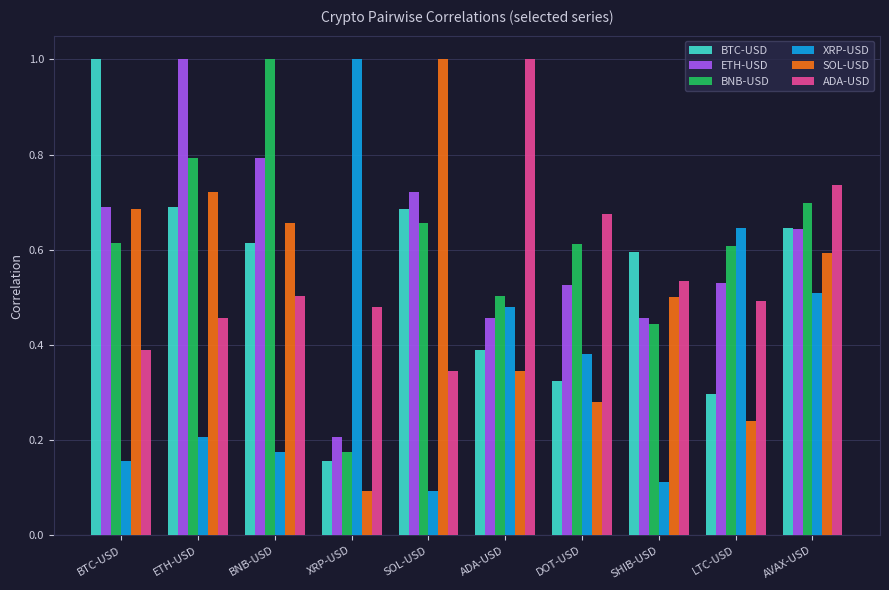

What is the approximate value of XRP-USD at XRP-USD?

1.0